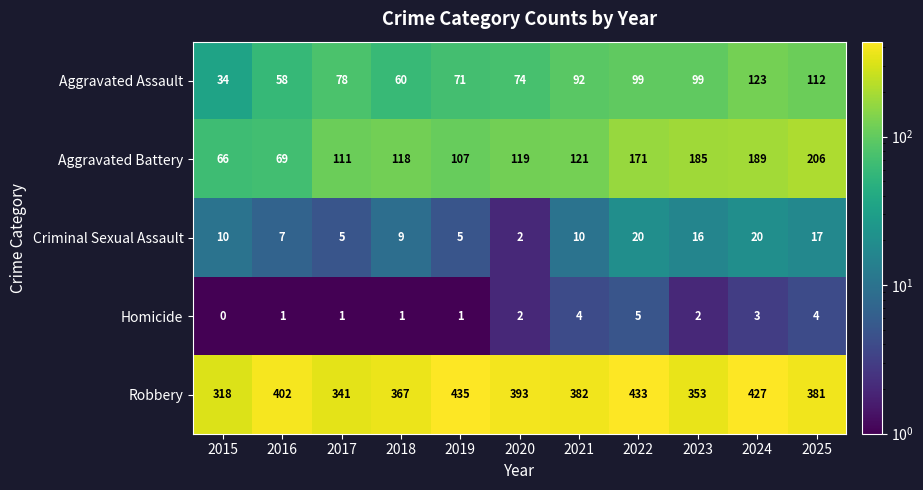

At how many categories does at least one series exceed 248?

11